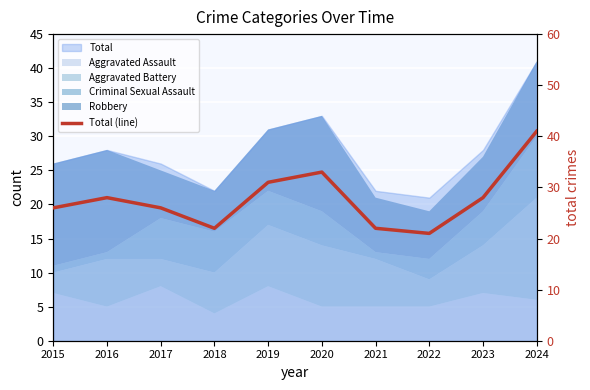

Reading left to right, list all the values displayed in this chart.

26	28	26	22	31	33	22	21	28	41